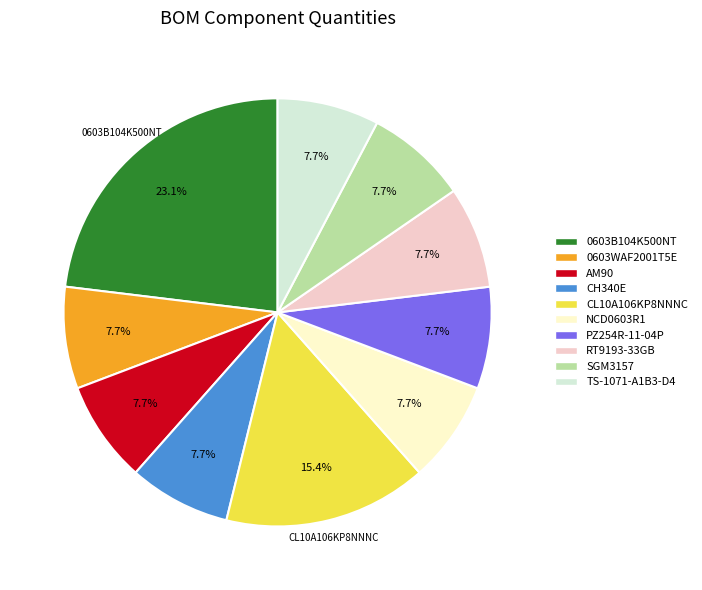

Is there any slice that represents more than half of the pie?

No